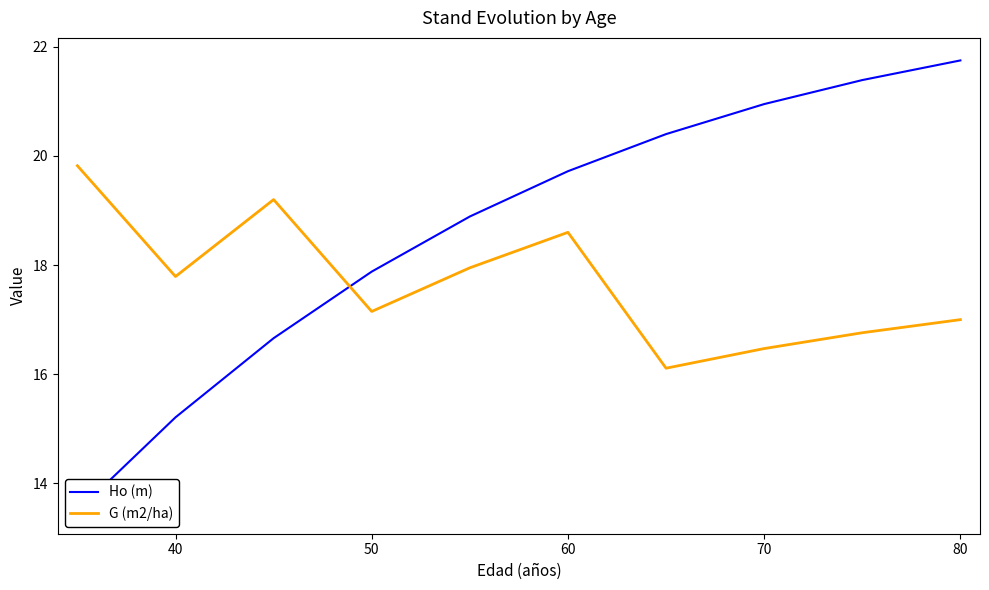

True or false: Ho (m) and G (m2/ha) intersect in this chart.

True